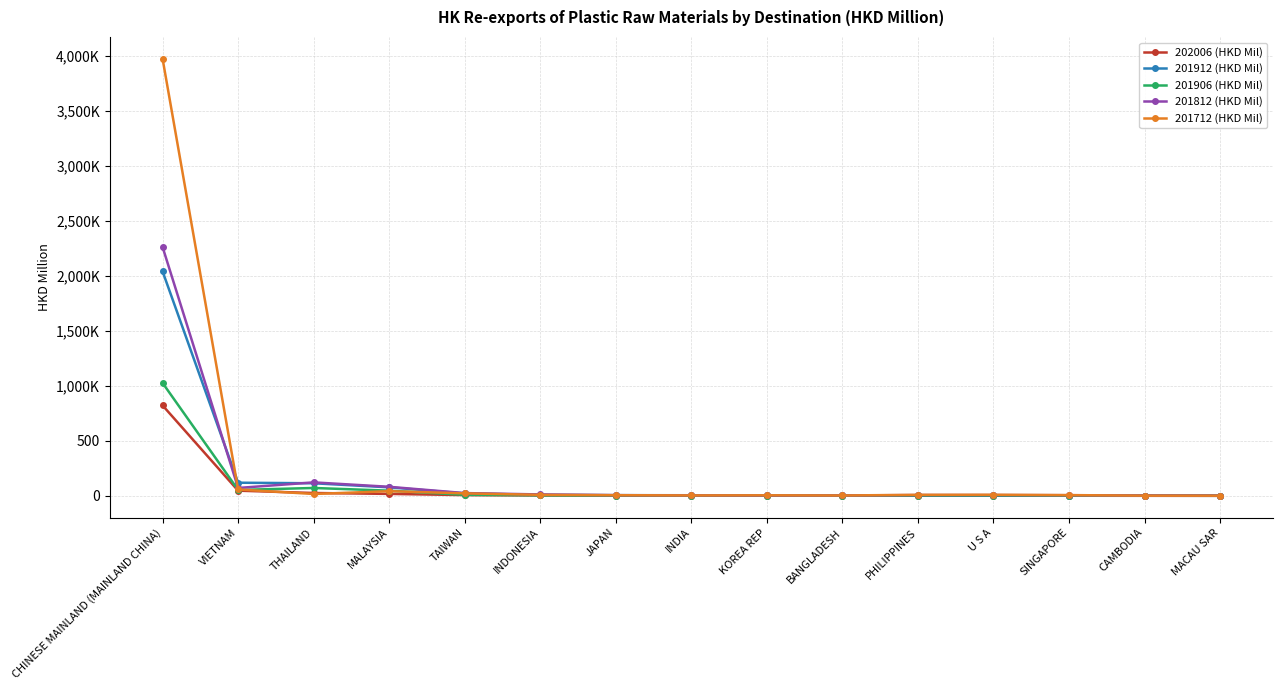

Which series has the widest spread of values?

201712 (HKD Mil)